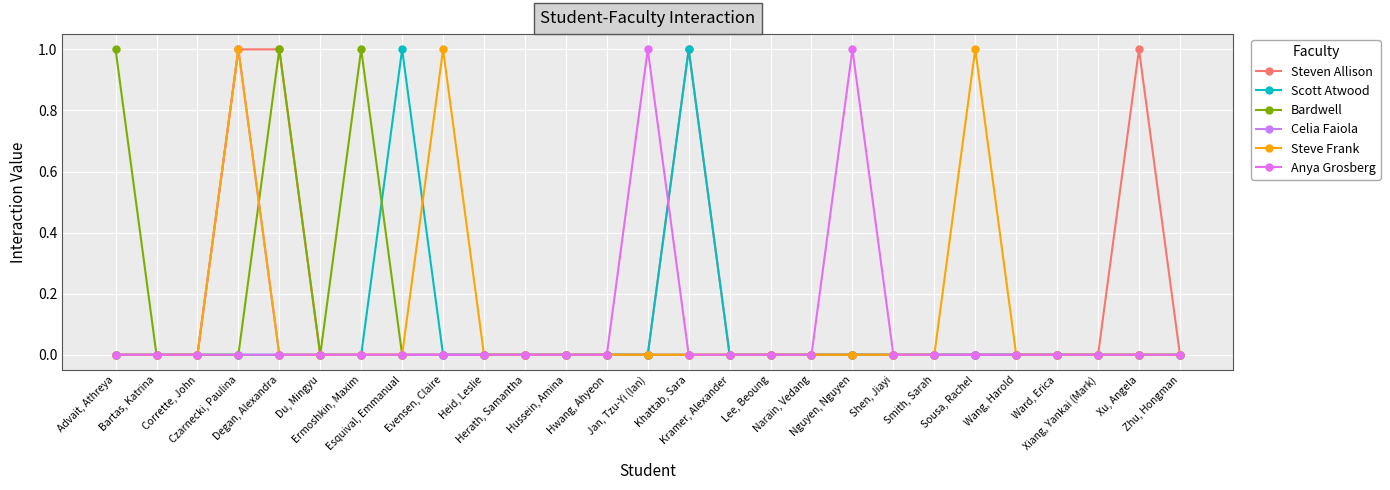

Reading right to left, extract all data points from this chart.

Steven Allison: 0	1	0	0	0	0	0	0	0	0	0	0	1	0	0	0	0	0	0	0	0	0	1	1	0	0	0
Scott Atwood: 0	0	0	0	0	0	0	0	0	0	0	0	1	0	0	0	0	0	0	1	0	0	0	0	0	0	0
Bardwell: 0	0	0	0	0	0	0	0	0	0	0	0	0	0	0	0	0	0	0	0	1	0	1	0	0	0	1
Celia Faiola: 0	0	0	0	0	0	0	0	0	0	0	0	0	0	0	0	0	0	0	0	0	0	0	1	0	0	0
Steve Frank: 0	0	0	0	0	1	0	0	0	0	0	0	0	0	0	0	0	0	1	0	0	0	0	1	0	0	0
Anya Grosberg: 0	0	0	0	0	0	0	0	1	0	0	0	0	1	0	0	0	0	0	0	0	0	0	0	0	0	0